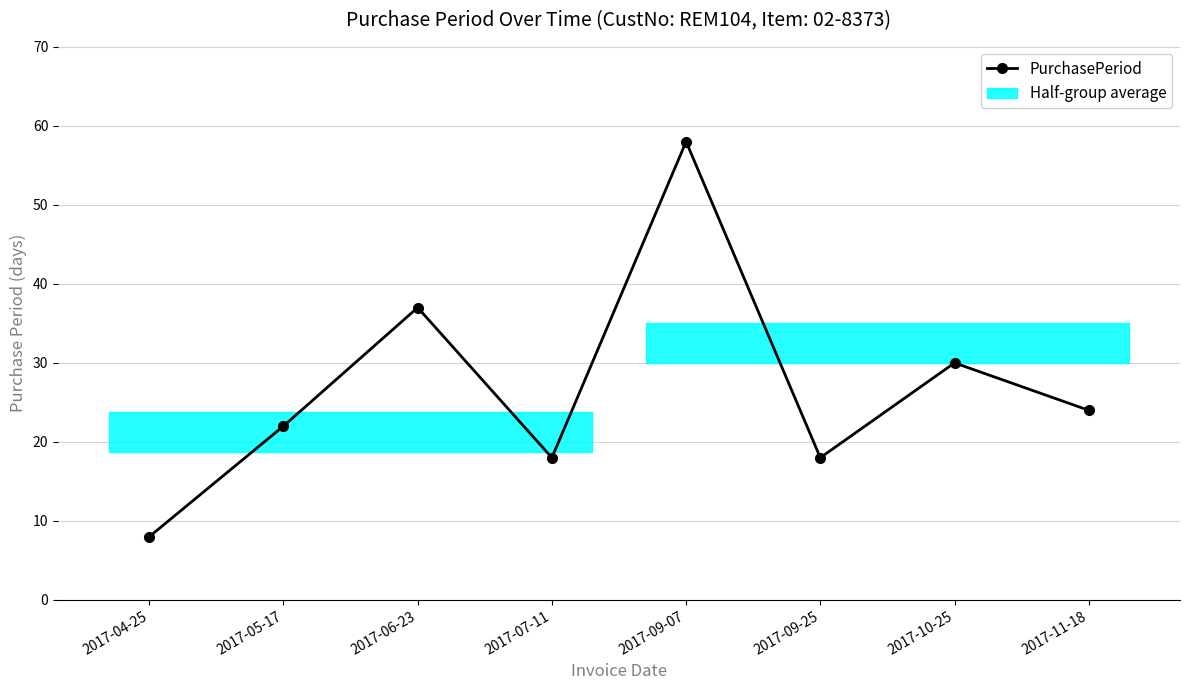

Where is the first local maximum?

2017-06-23